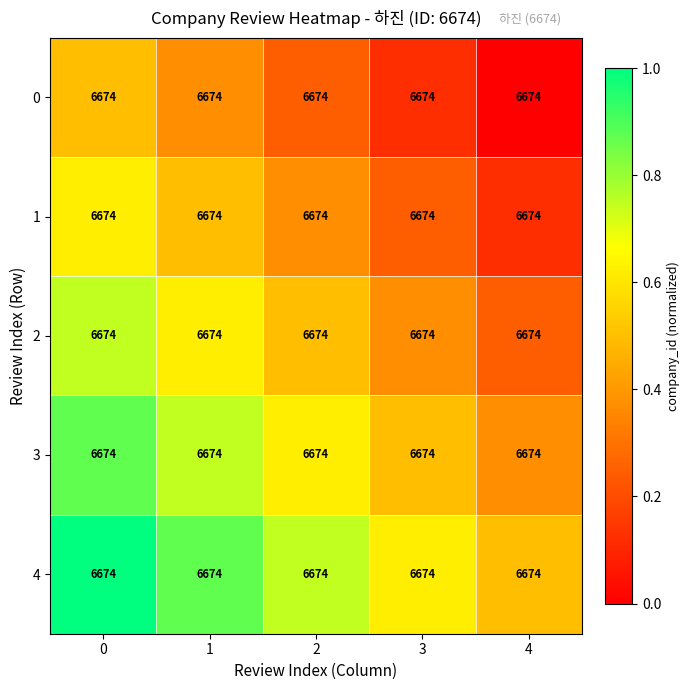

Reading left to right, what are all the values shown in this chart?

0: 0=6674.0	1=6674.0	2=6674.0	3=6674.0	4=6674.0
1: 0=6674.0	1=6674.0	2=6674.0	3=6674.0	4=6674.0
2: 0=6674.0	1=6674.0	2=6674.0	3=6674.0	4=6674.0
3: 0=6674.0	1=6674.0	2=6674.0	3=6674.0	4=6674.0
4: 0=6674.0	1=6674.0	2=6674.0	3=6674.0	4=6674.0